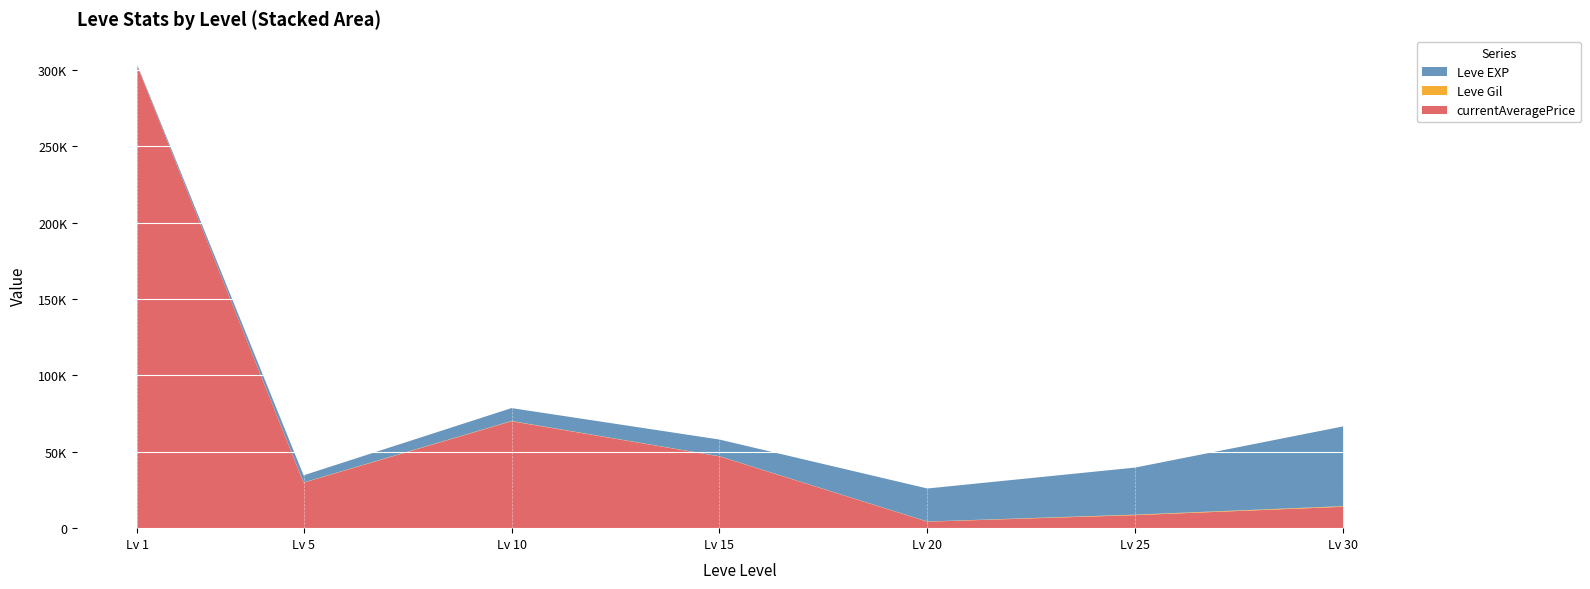

Reading left to right, transcribe all the data shown in this chart.

Leve EXP: 1=630	5=4660	10=8430	15=10910	20=21600	25=30820	30=52220
Leve Gil: 1=112	5=140	10=170	15=100	20=108	25=317	30=410
currentAveragePrice: 1=302600	5=29800	10=70005	15=47006	20=4258	25=8540	30=14000